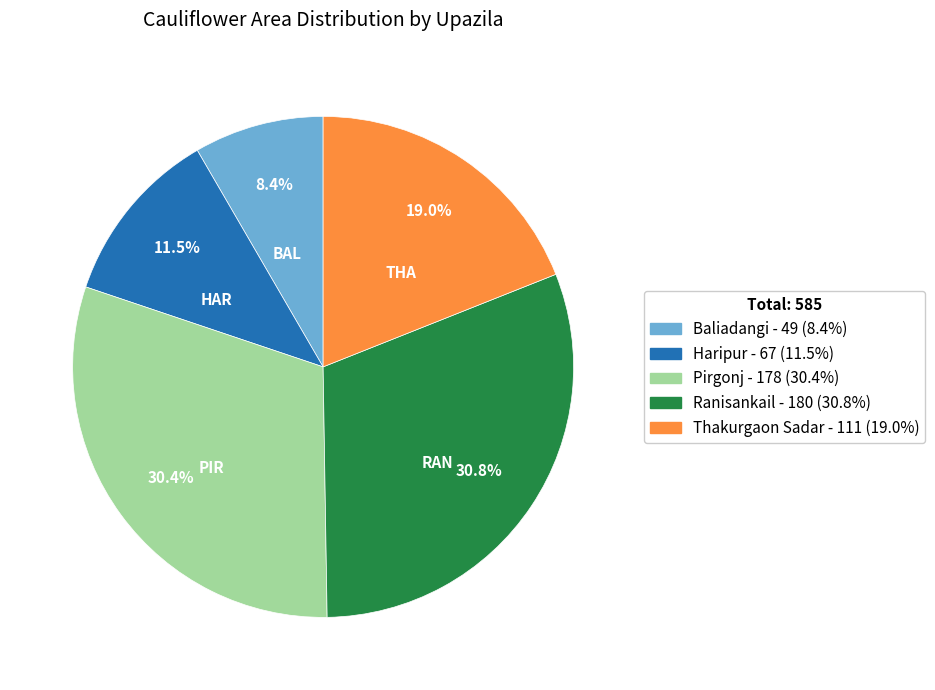

The Baliadangi slice represents 19% of the pie. True or false?

False